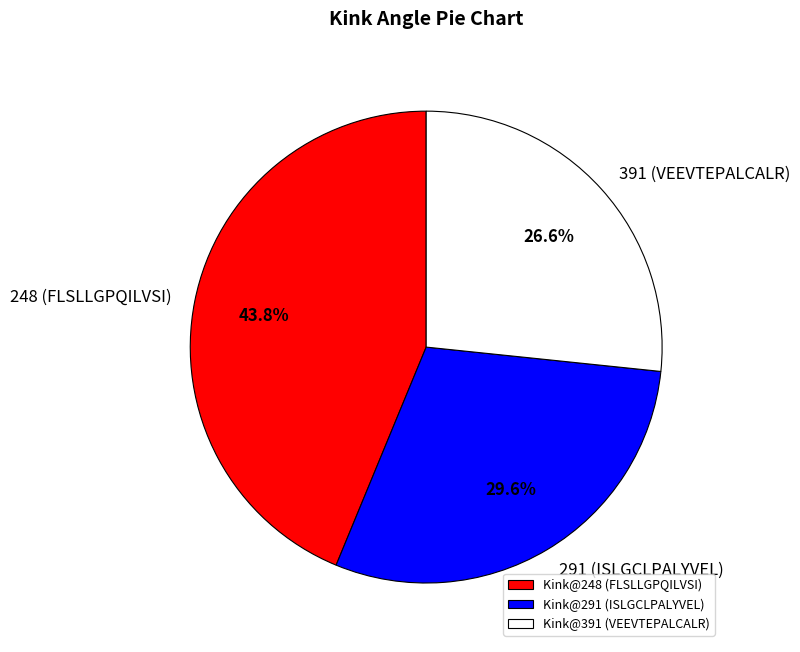

To the nearest percent, what percentage of the pie is 248 (FLSLLGPQILVSI)?

44%